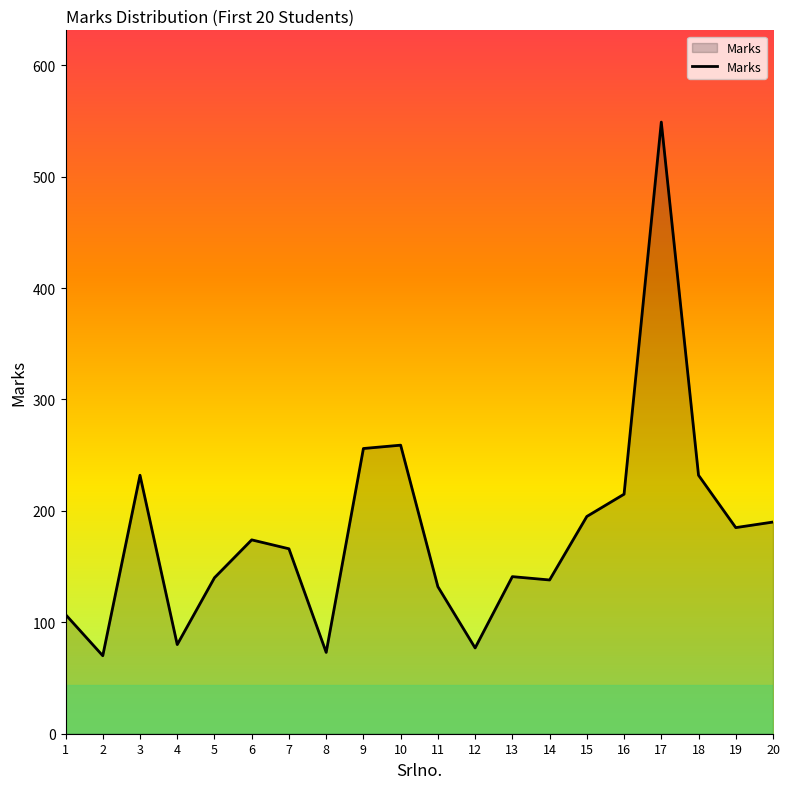

What is the change in value from 3 to 17?

+317